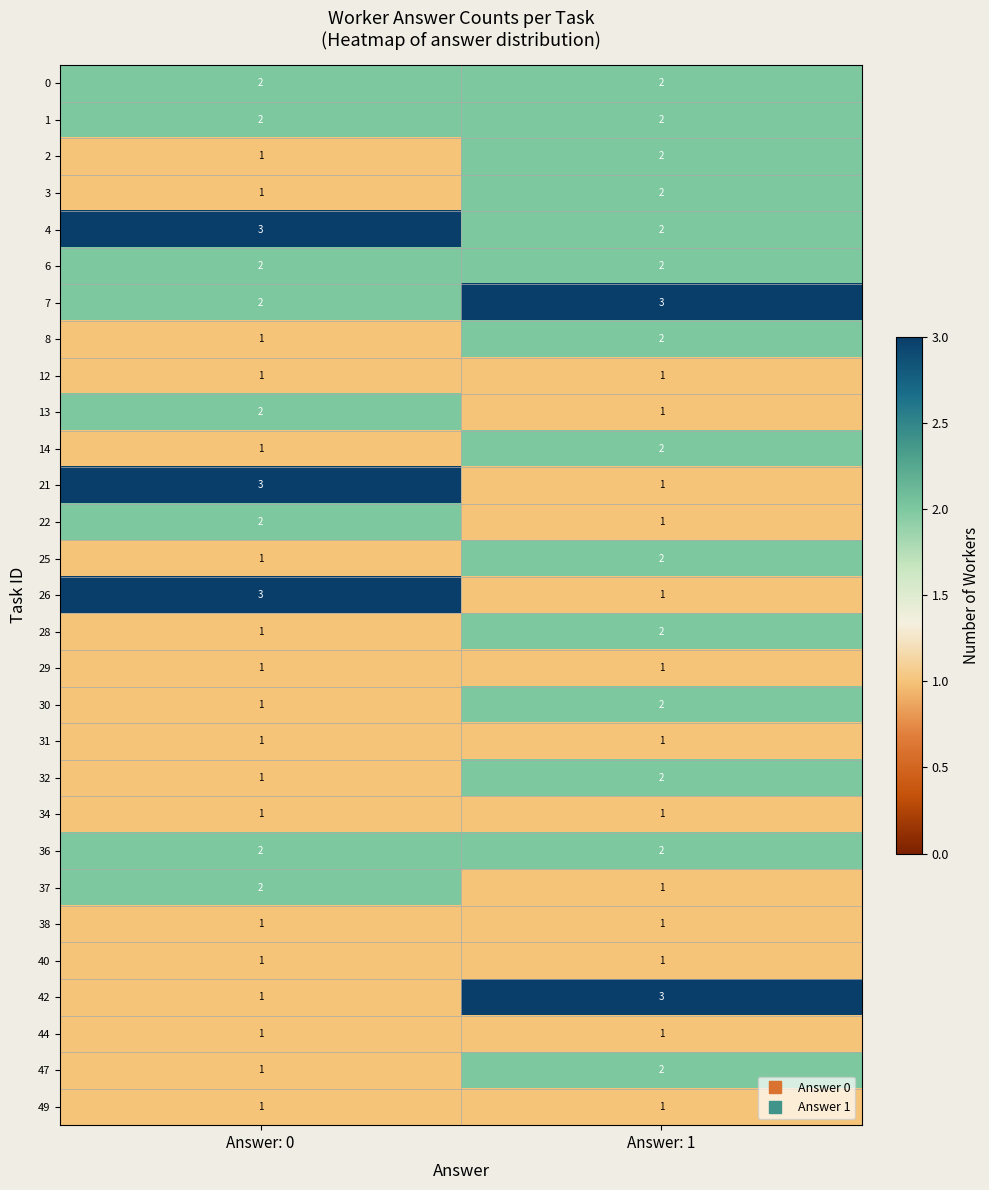

What is the sum of the 37 values at Answer: 0 and Answer: 1?

3